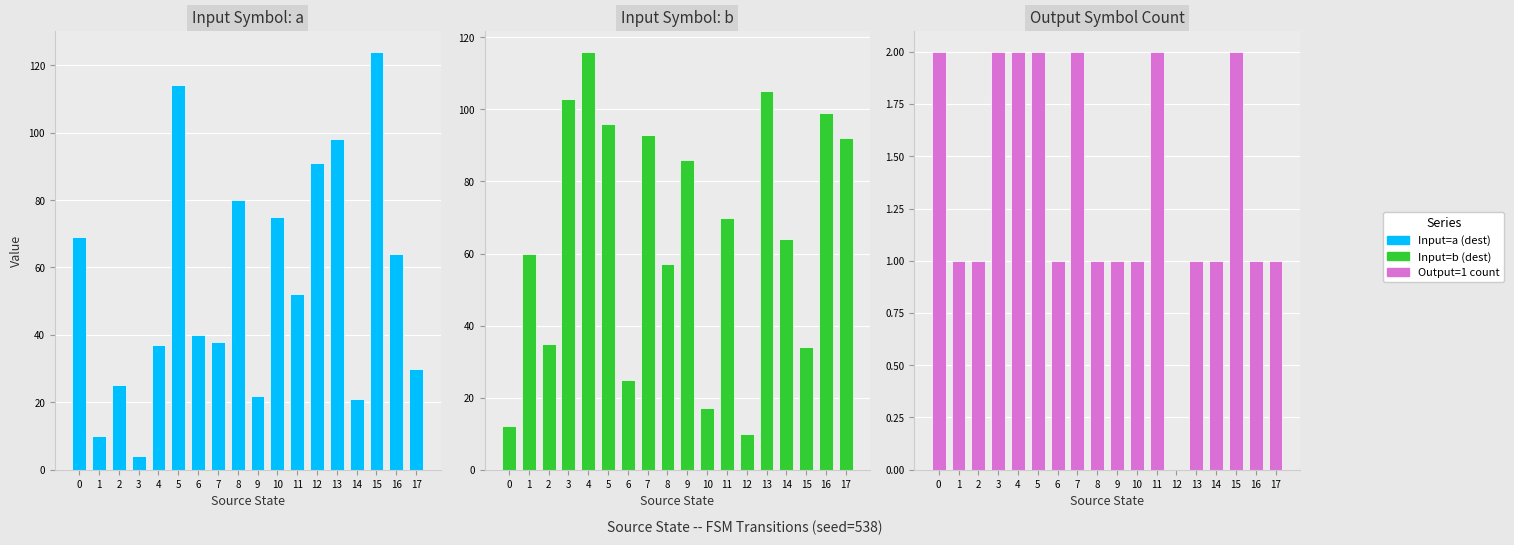

At how many categories does at least one series exceed 93?

6